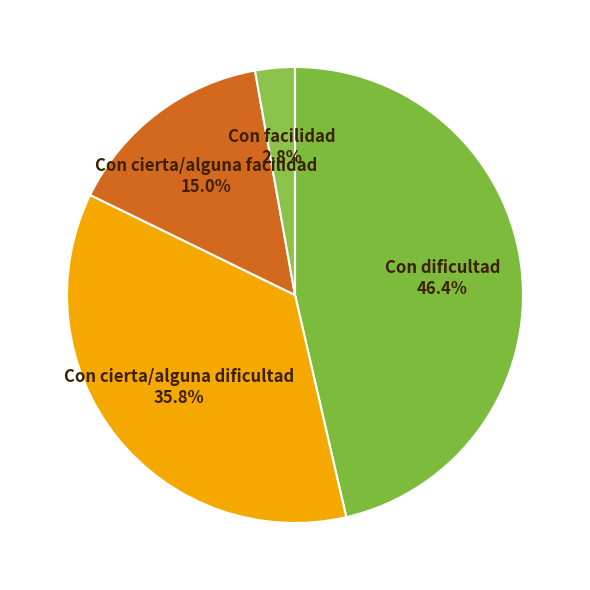

To the nearest percent, what percentage of the pie is Con dificultad?

46%